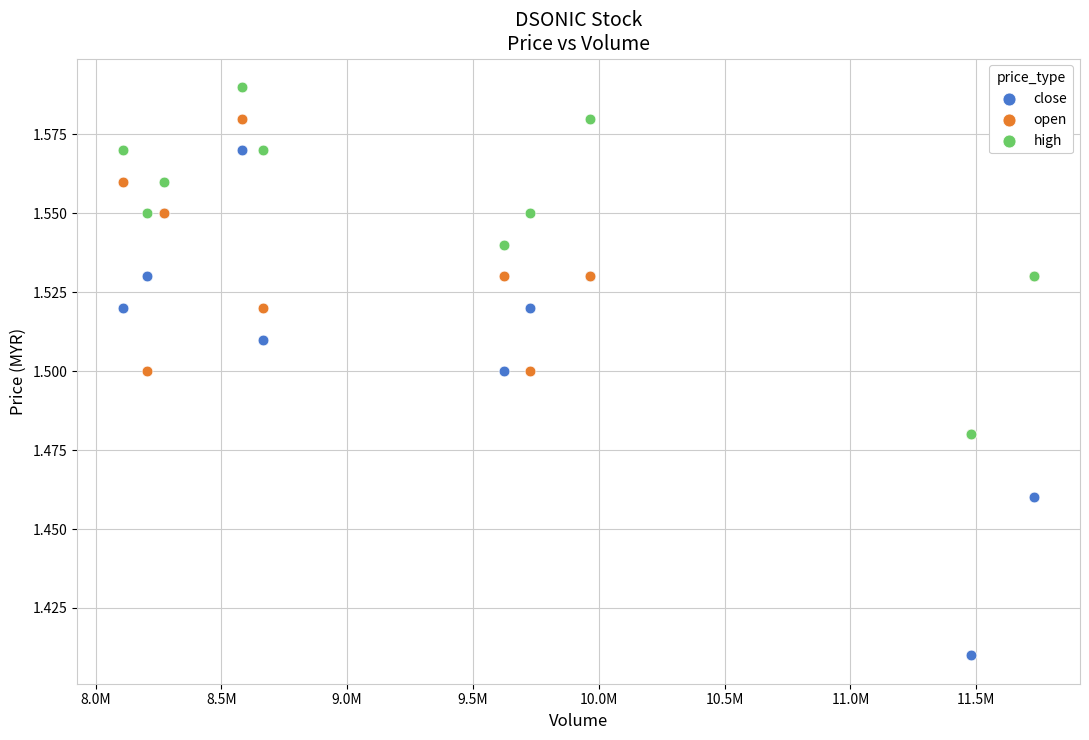

Which series contains the lowest Y value?

close